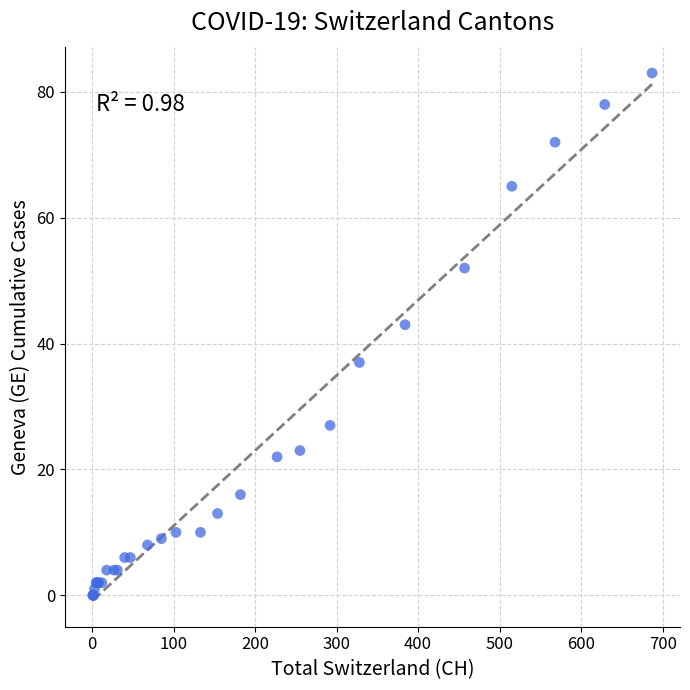

What Y value in the scatter plot is closest to 41?

43